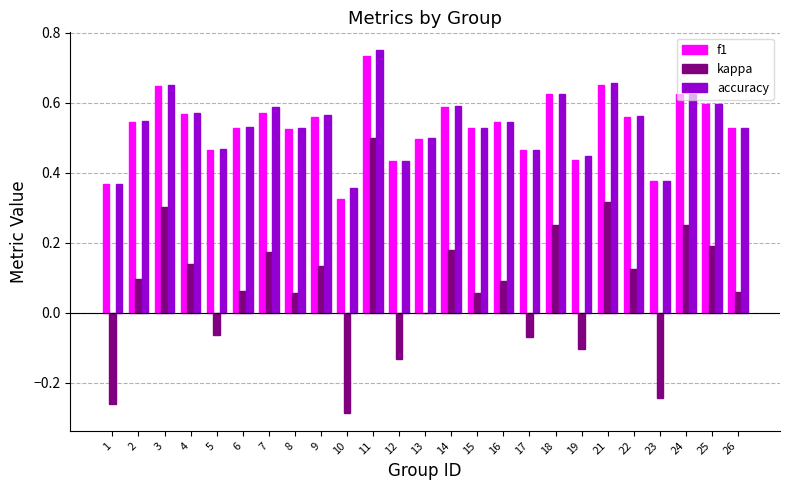

Which category has the highest value across all series?

11